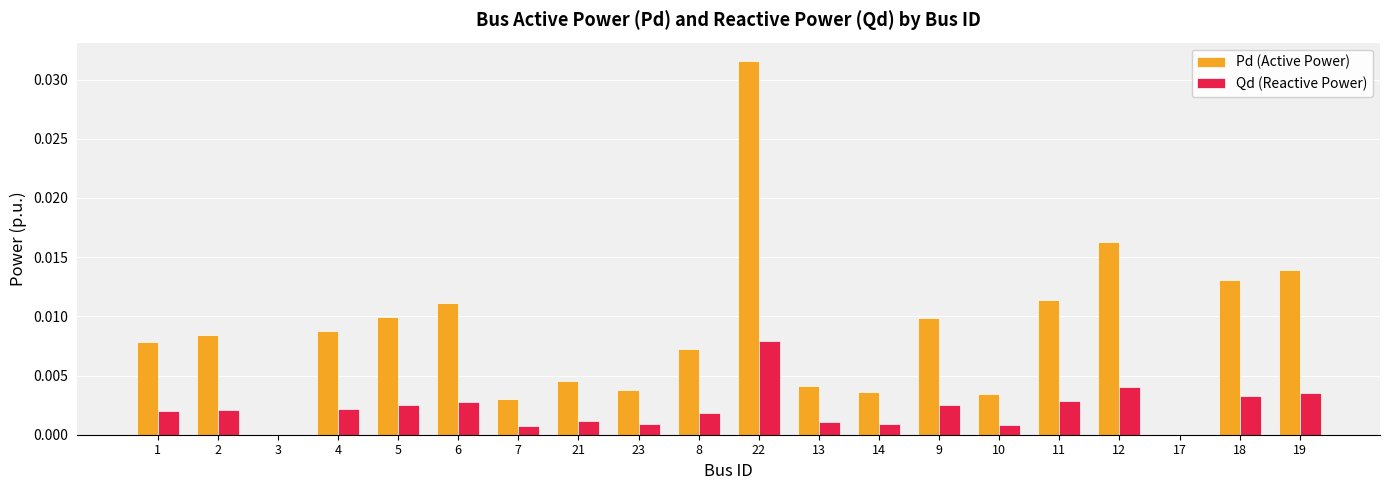

Which series has the largest total across all categories?

Pd (Active Power)